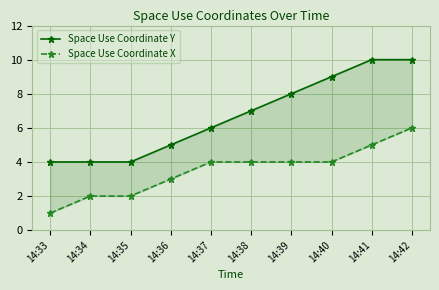

True or false: Space Use Coordinate X and Space Use Coordinate Y cross at least once.

False